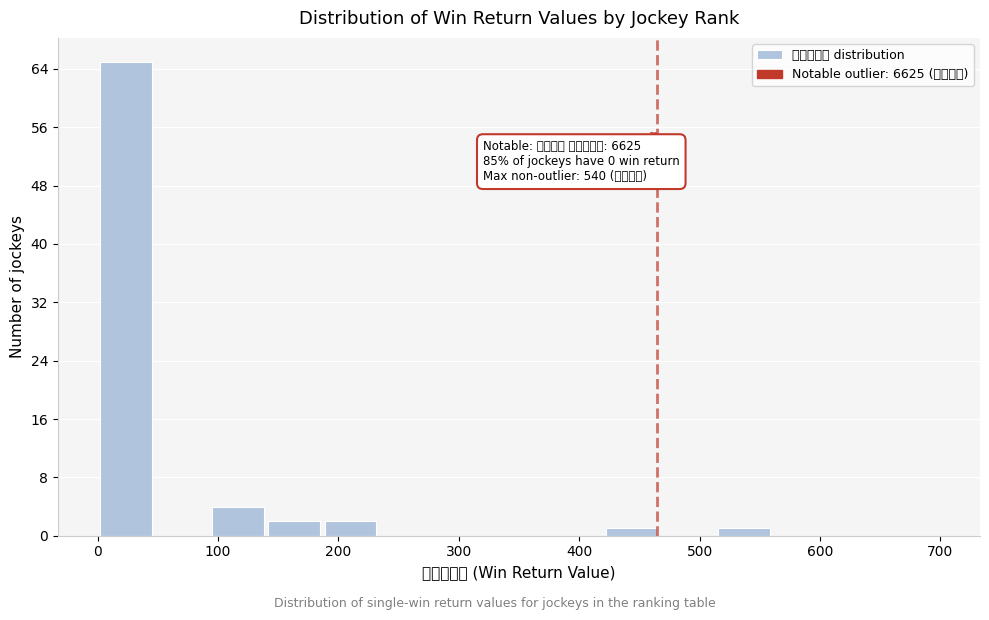

Which range on the x-axis has the tallest bar?

0 to 50